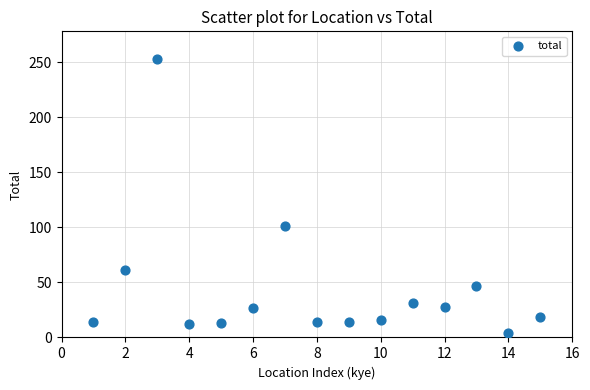

What Y value in the scatter plot is closest to 128?

101